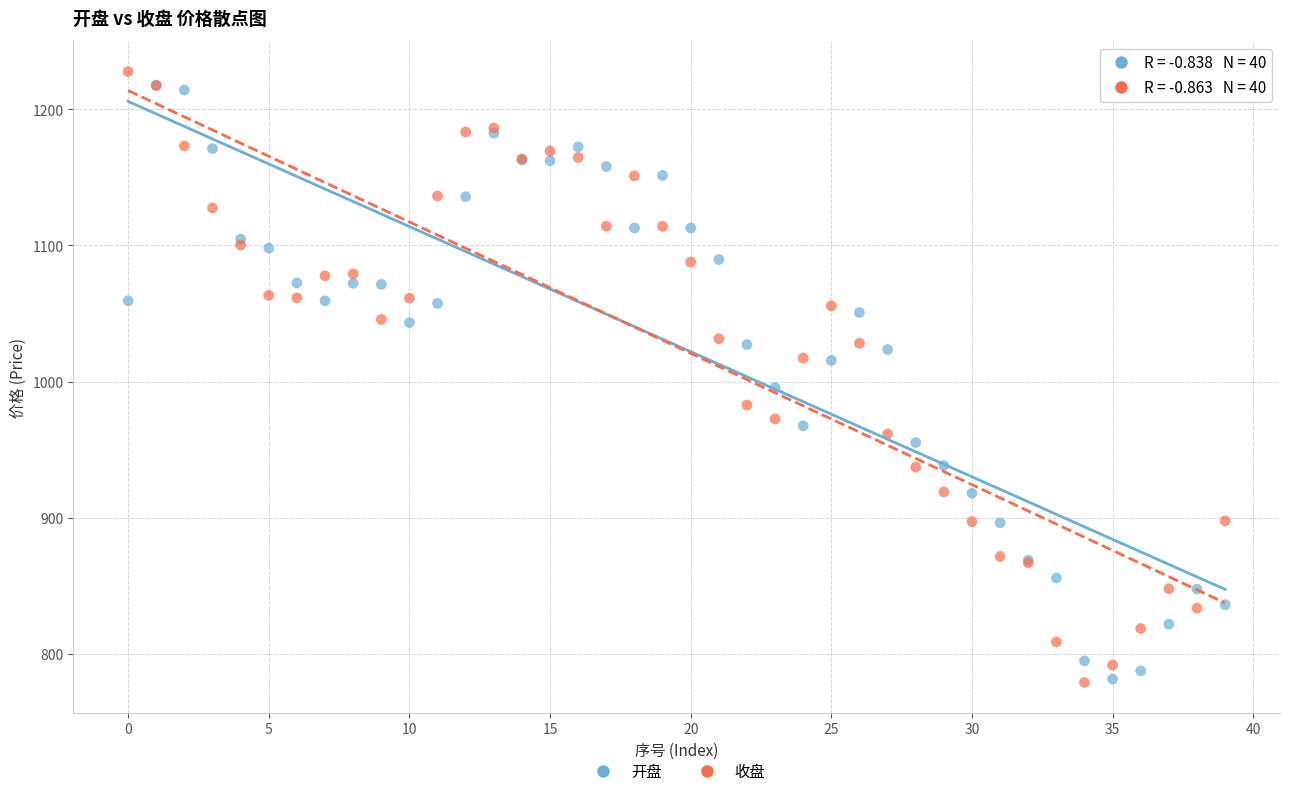

Across all series, what Y value is closest to 1003?

995.6